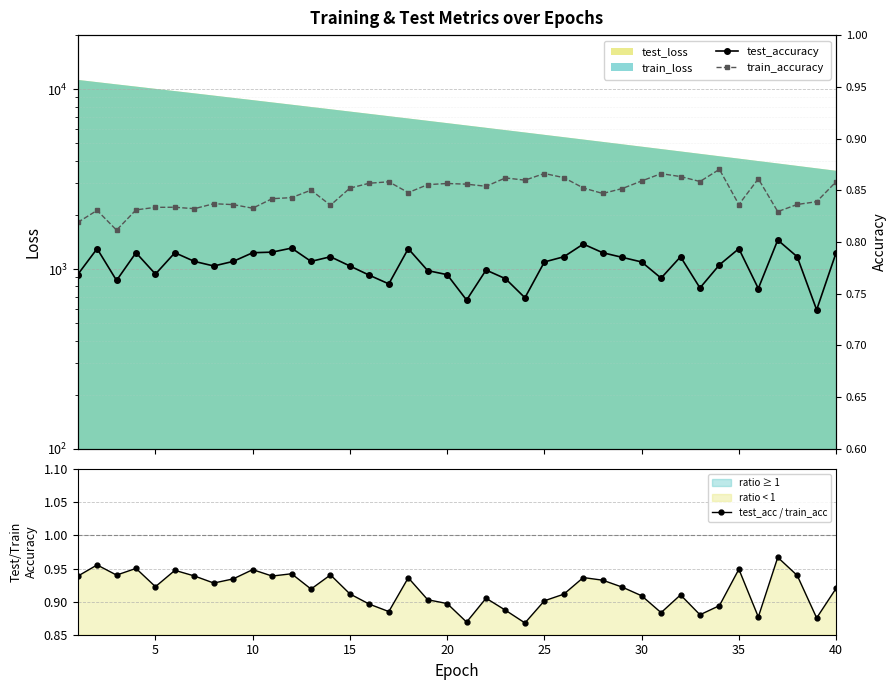

True or false: test_accuracy and test_acc / train_acc intersect in this chart.

False